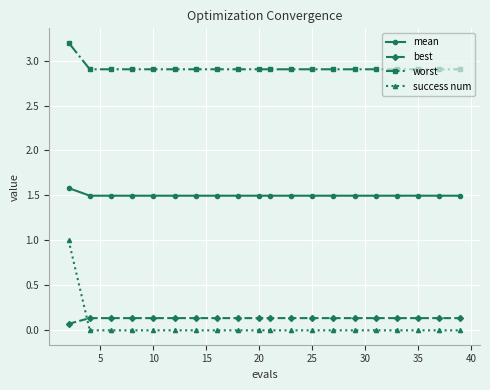

Which series has the largest range (max minus min)?

success num